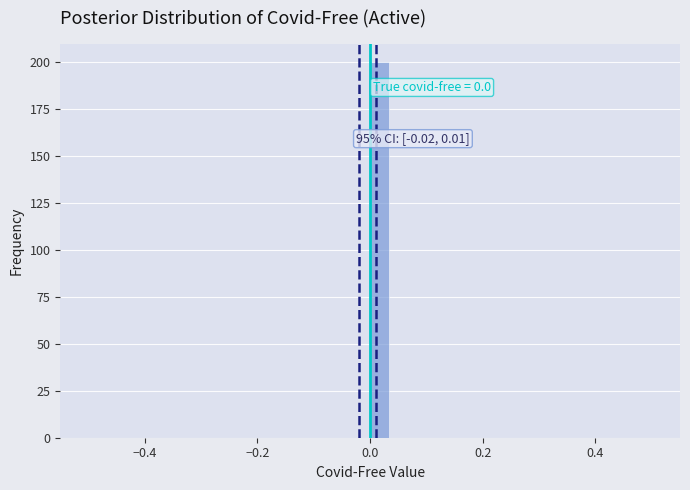

Around what value on the x-axis is the tallest bar? Give the approximate position of its centre, as read against the axis.

0.02